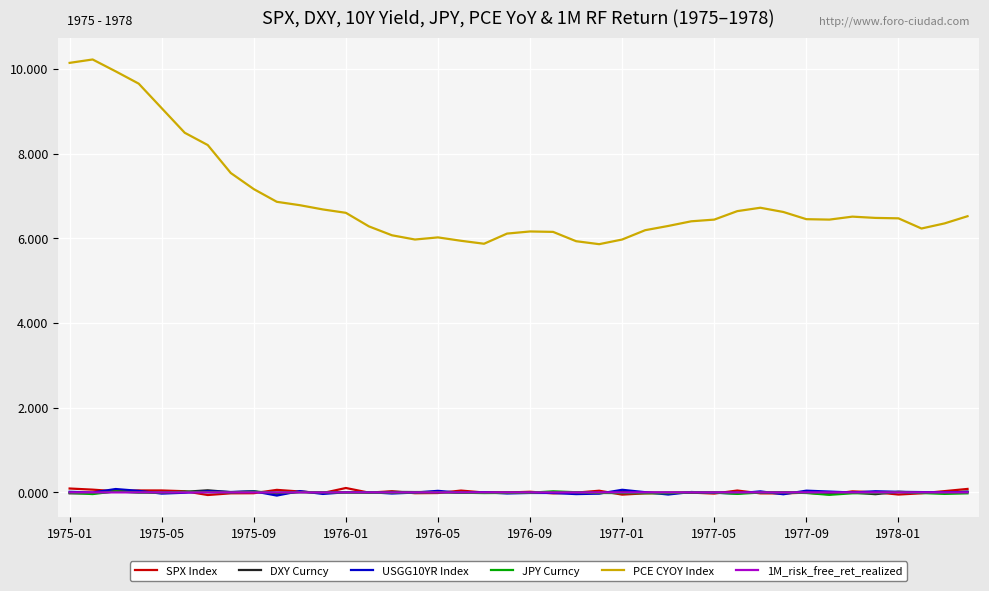

True or false: PCE CYOY Index and 1M_risk_free_ret_realized intersect in this chart.

False